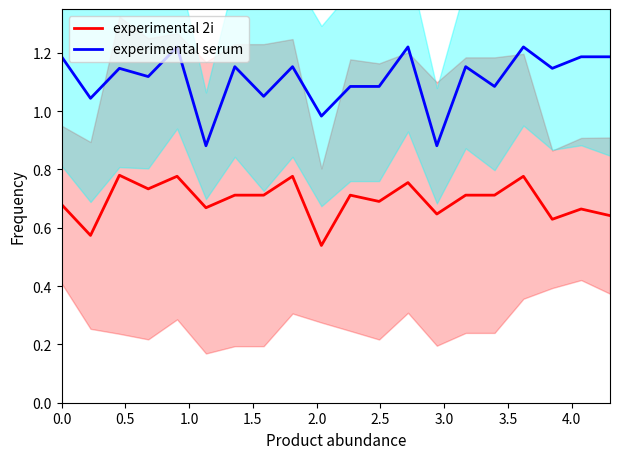

True or false: experimental 2i and experimental serum cross at least once.

False